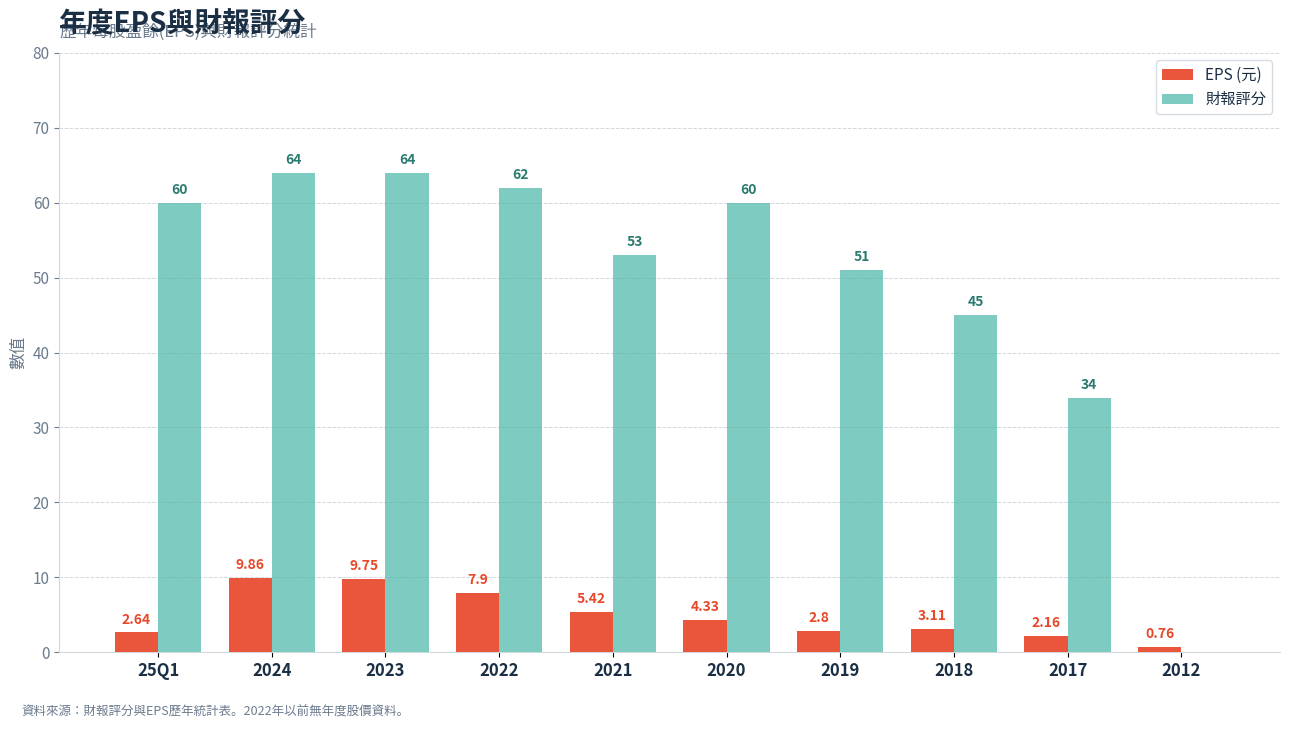

How many values in the EPS (元) series exceed 4?

5